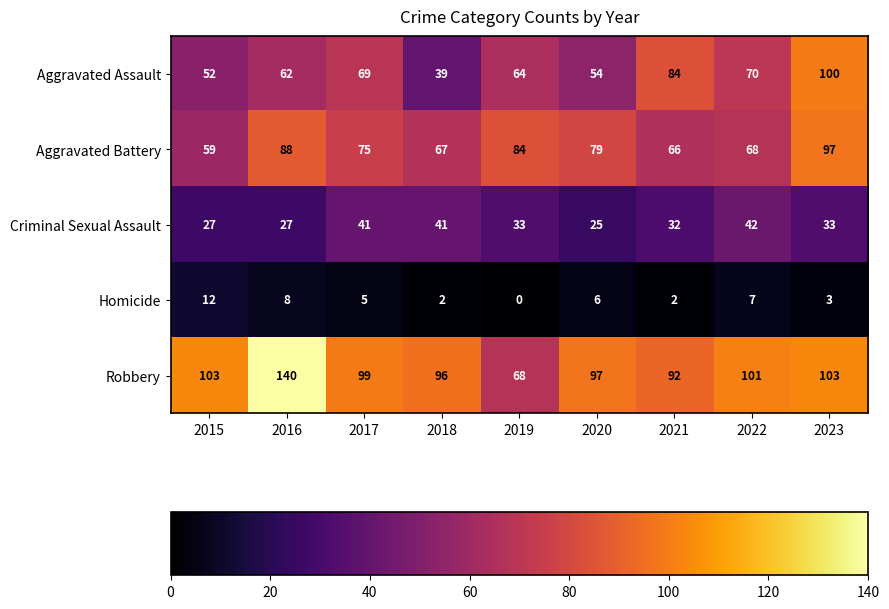

Which series has the widest spread of values?

Robbery